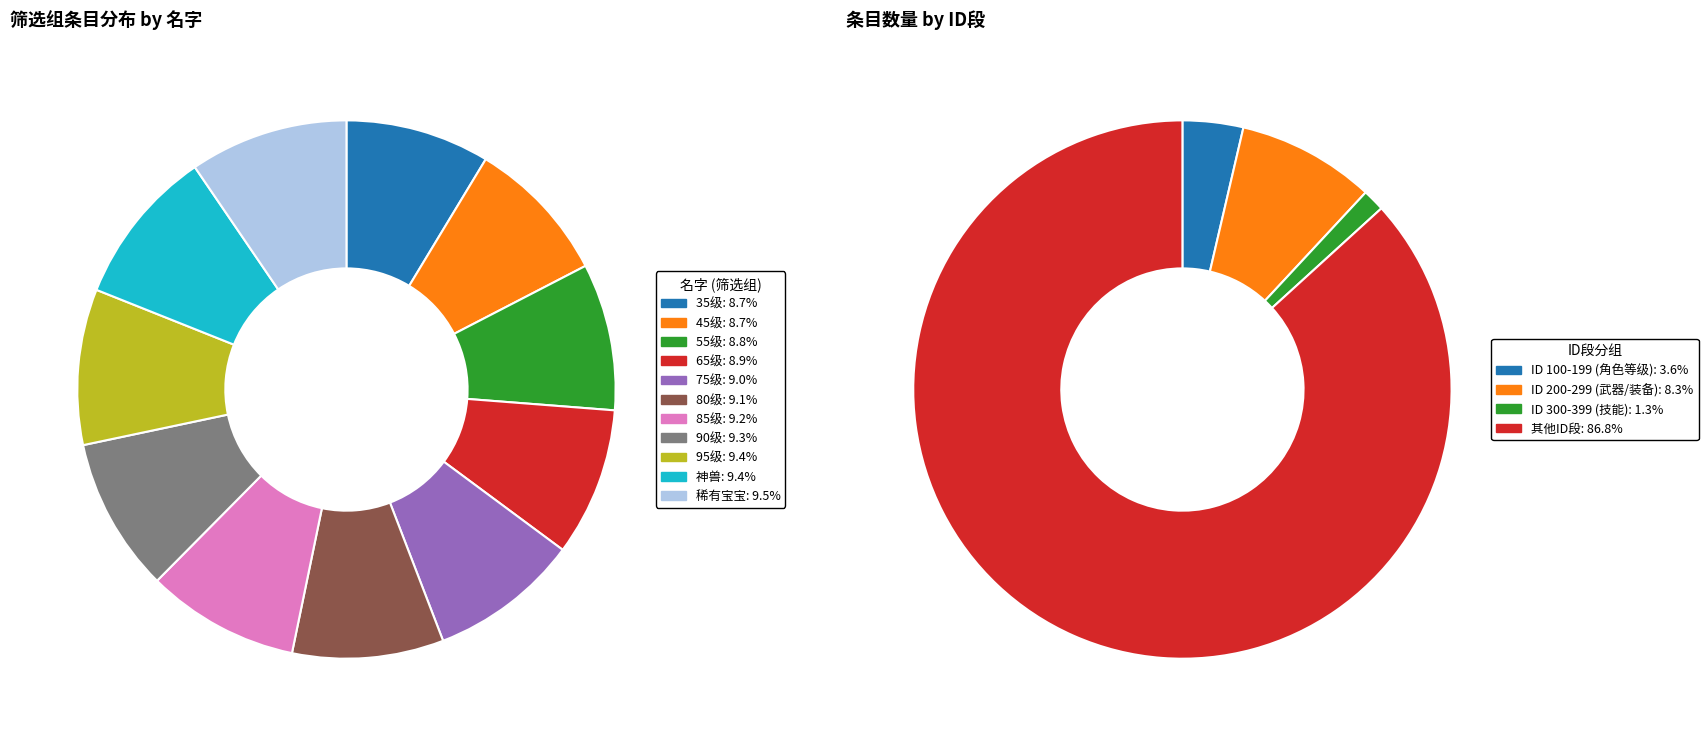

Which slice is the smallest?

35级